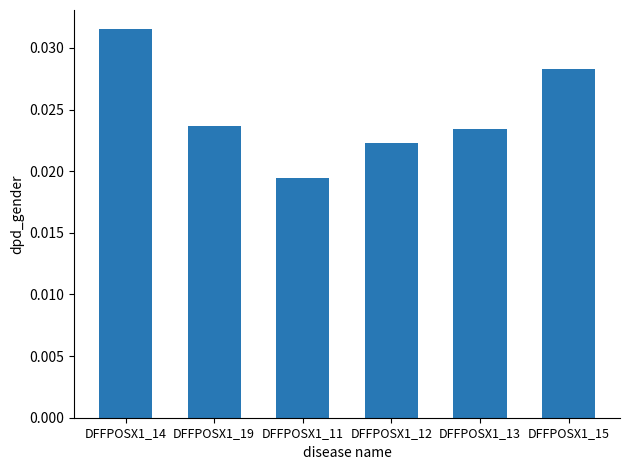

At which category does the chart reach its minimum across all series?

DFFPOSX1_11